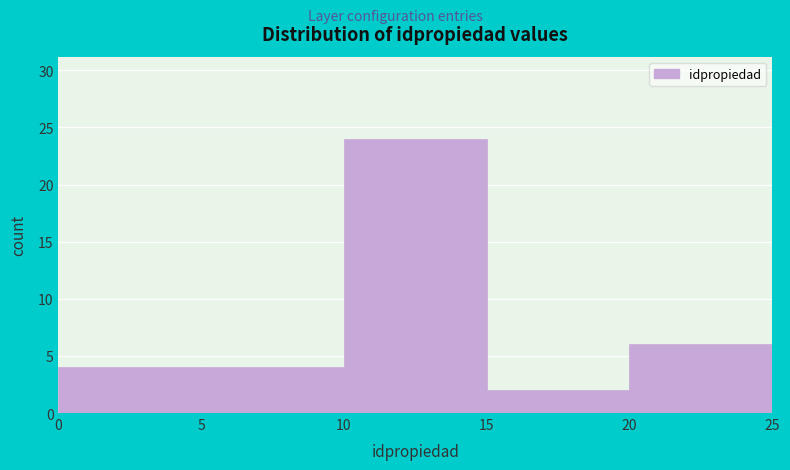

How tall is the bar that spans 20 to 25 on the x-axis? The values are not printed on the chart, so give them approximately, as read against the axis.

6